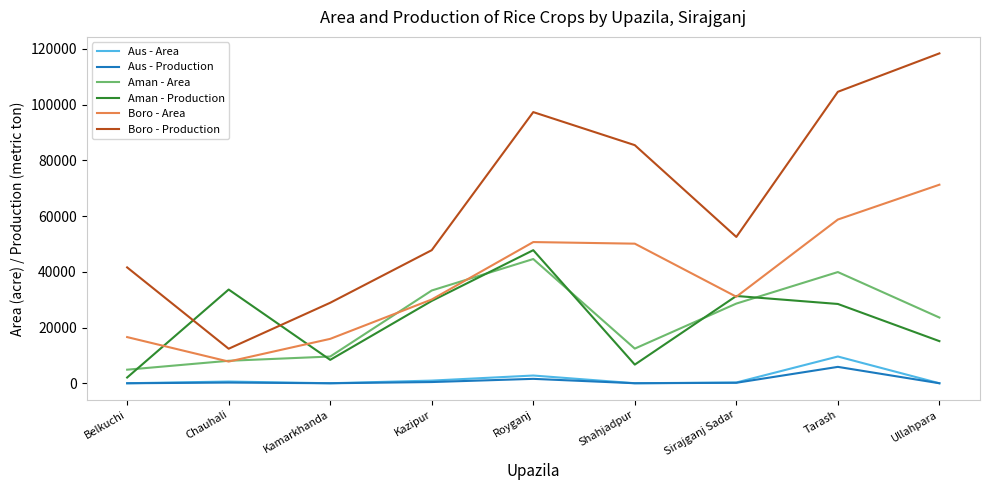

What are all the series names shown in the legend?

Aus - Area, Aus - Production, Aman - Area, Aman - Production, Boro - Area, Boro - Production